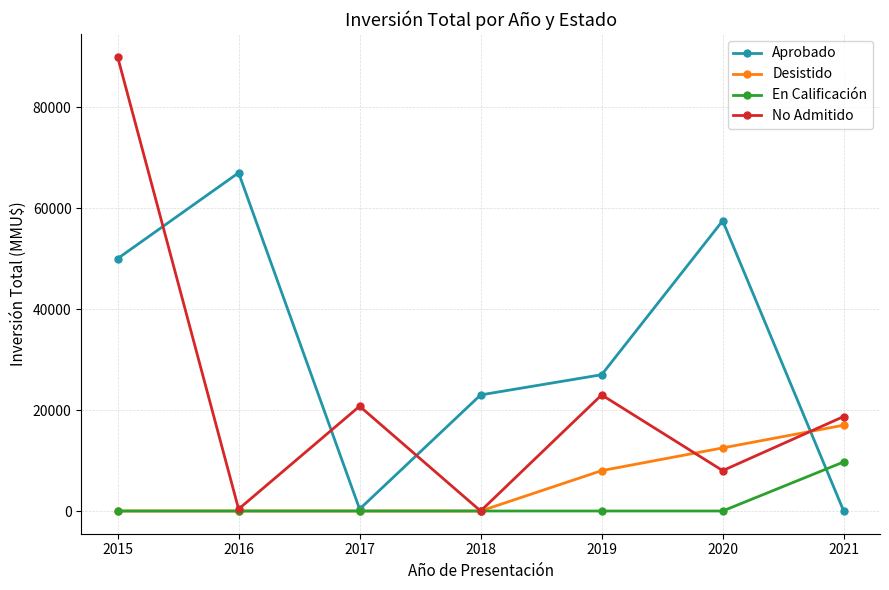

At which label does No Admitido first exceed 18720?

2015